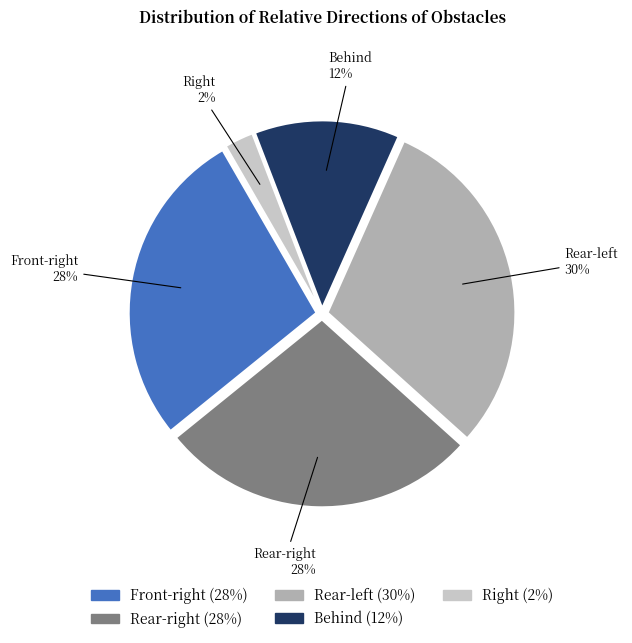

How many segments does this pie chart have?

5